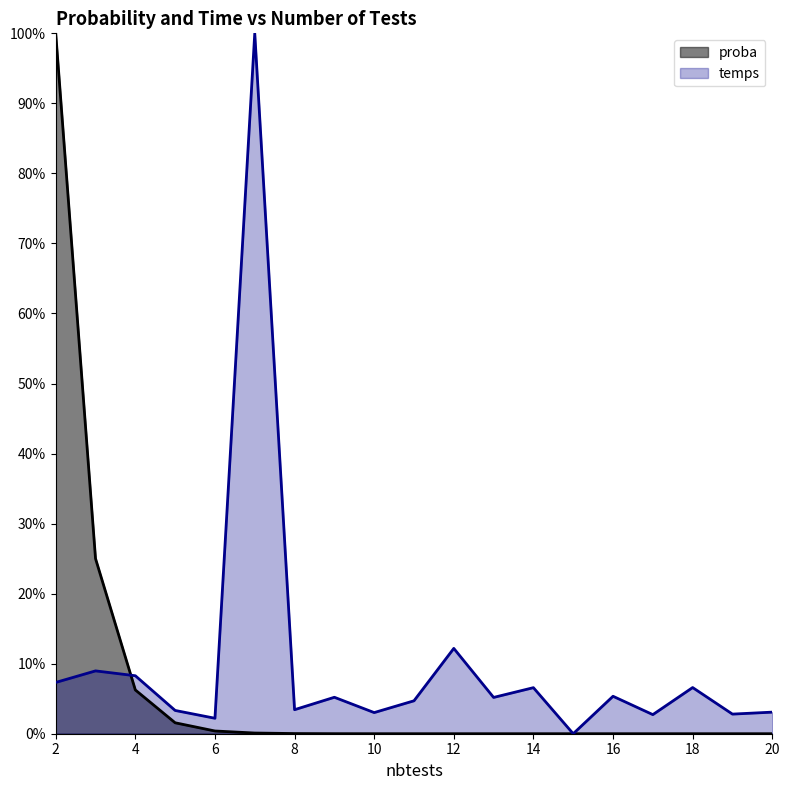

Rank the series at 10 from lowest to highest value.

proba, temps